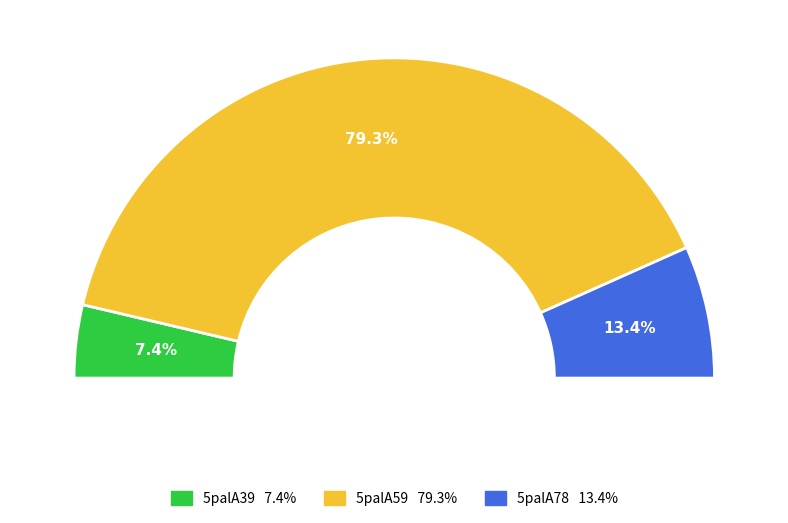

What is the largest slice in the pie chart?

5palA59